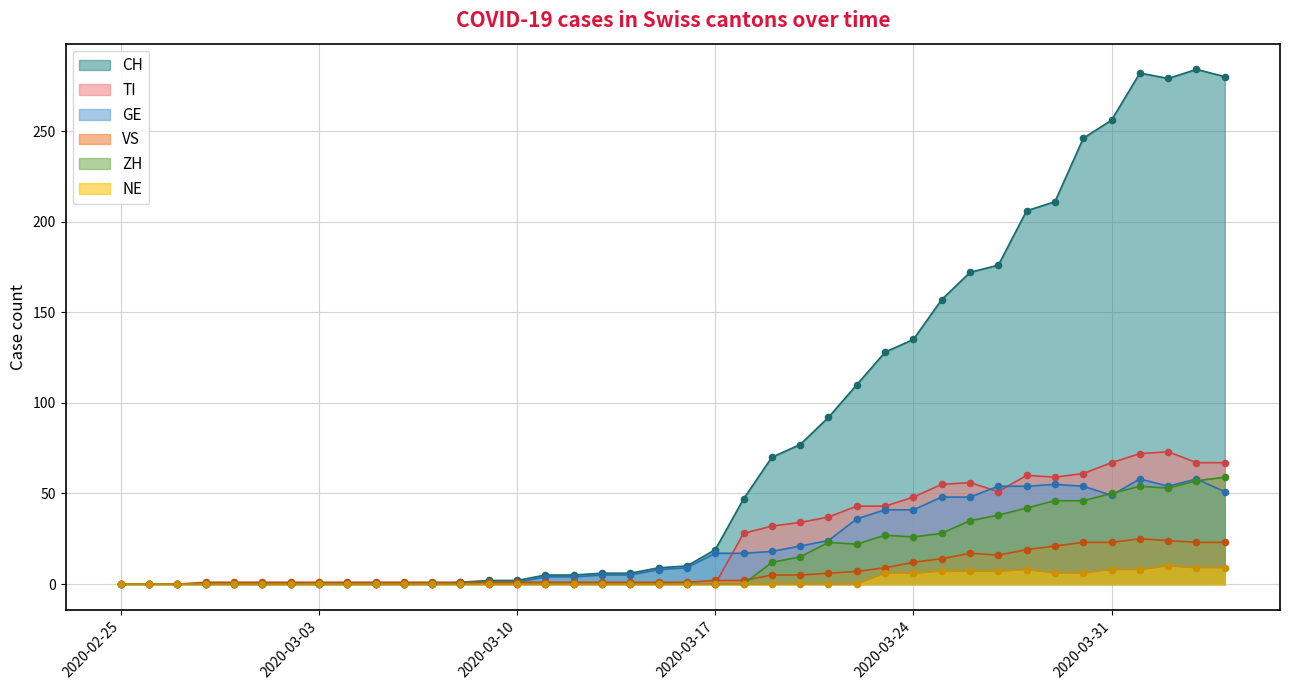

Is the value of TI at 2020-04-03 greater than the value of ZH at 2020-03-17?

Yes